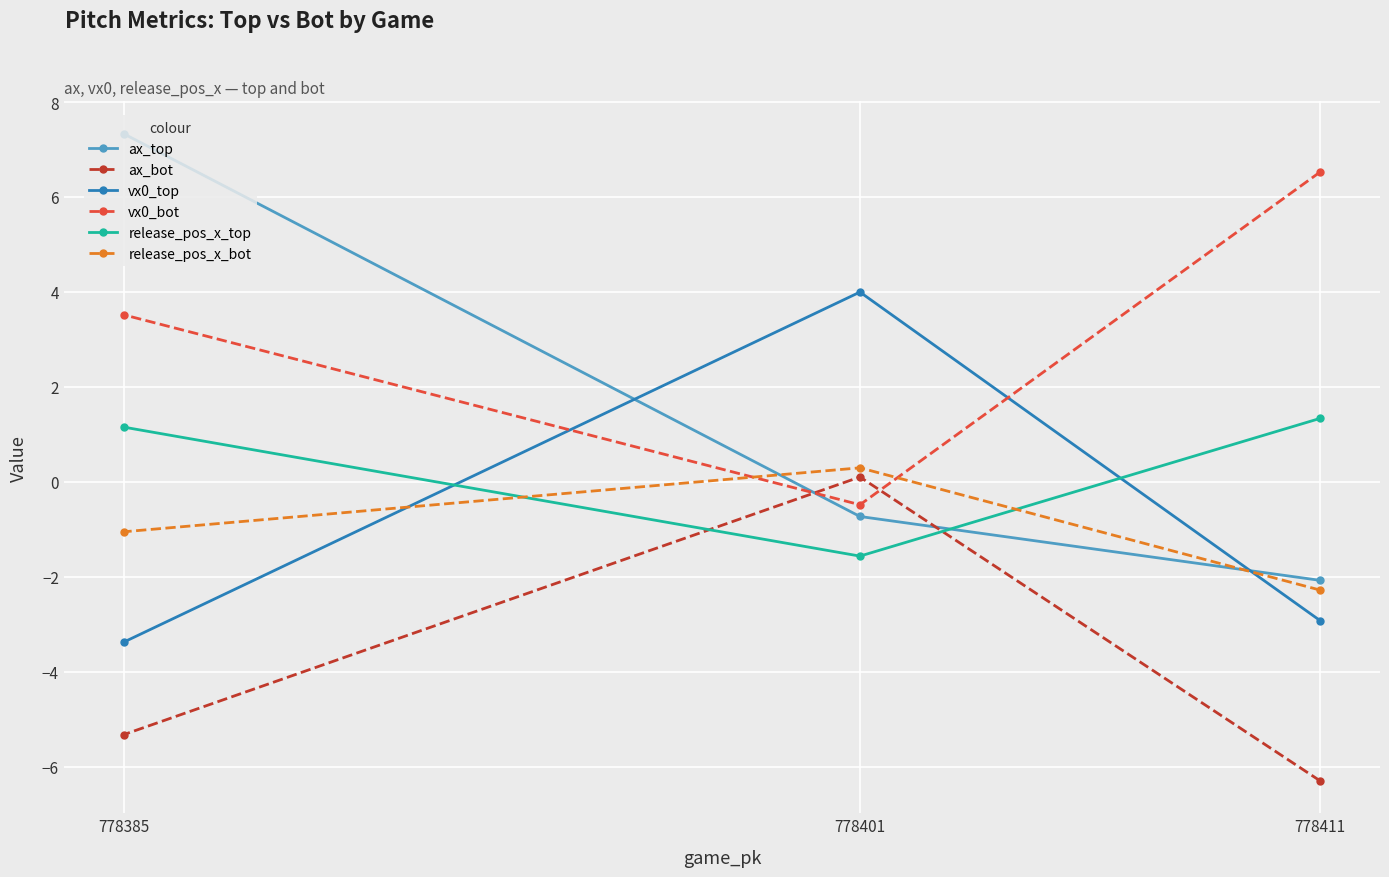

What are all the series names shown in the legend?

ax_top, ax_bot, vx0_top, vx0_bot, release_pos_x_top, release_pos_x_bot